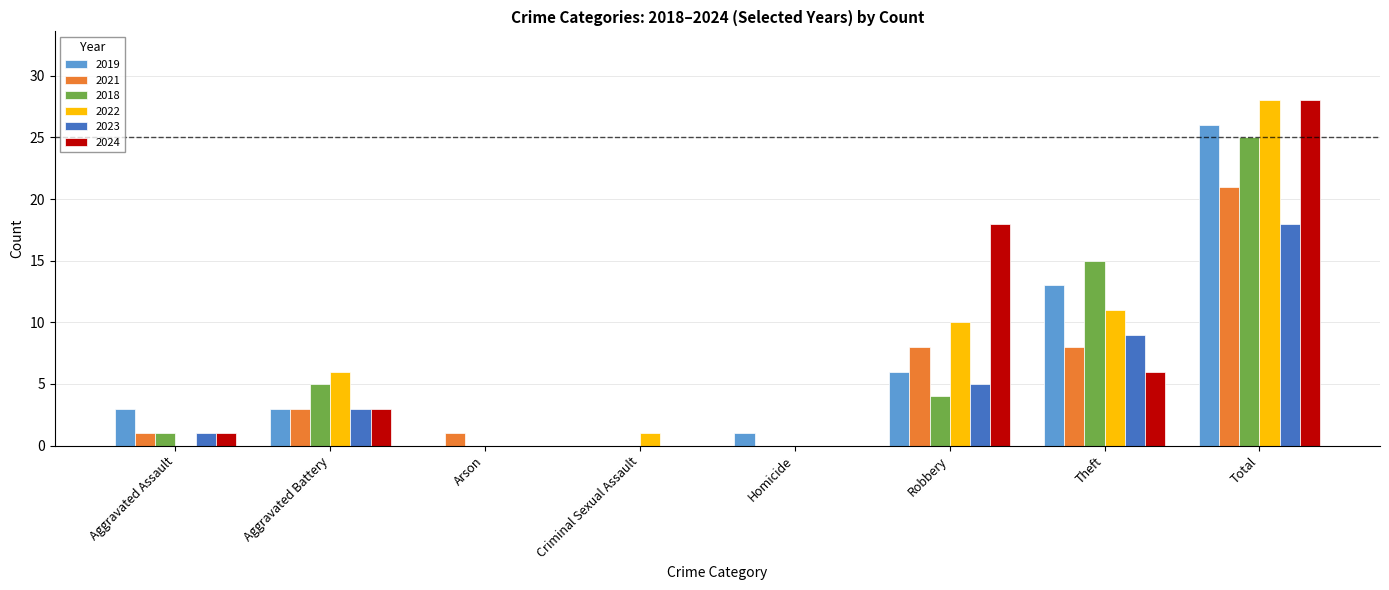

Where is 2024 nearest to the value 14?

Robbery